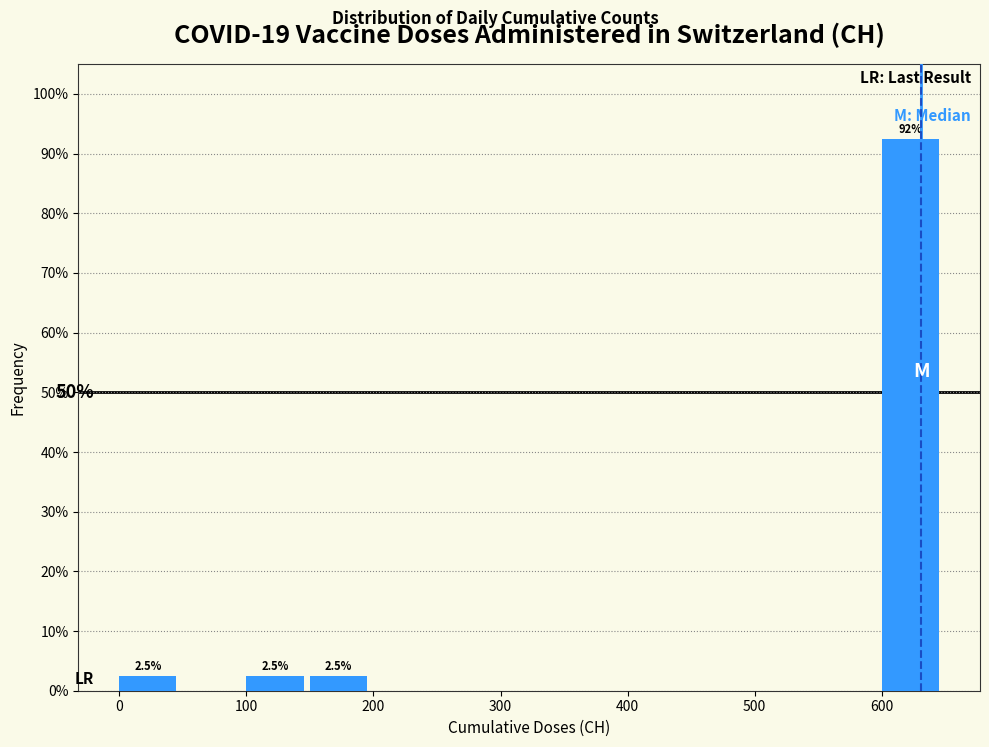

Over which range of the x-axis is the bar tallest?

600 to 650